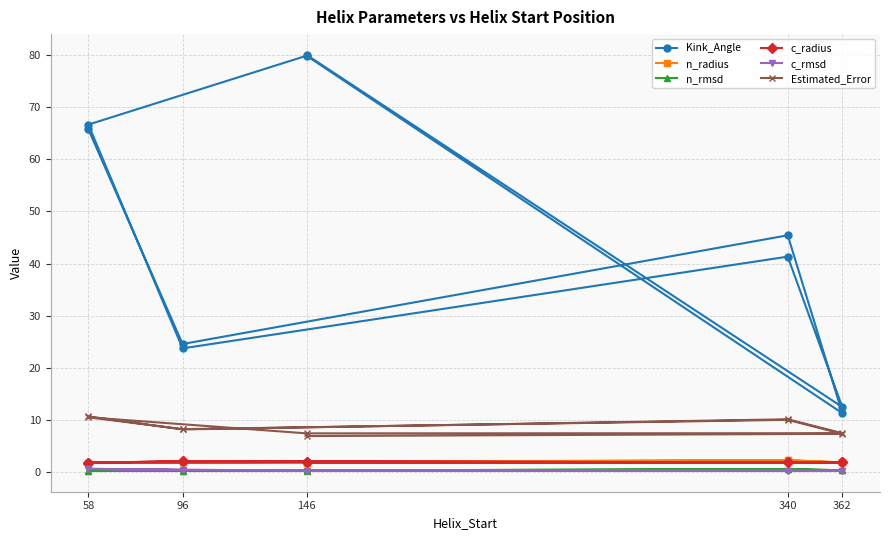

Is this an area chart (filled region under the line)?

No